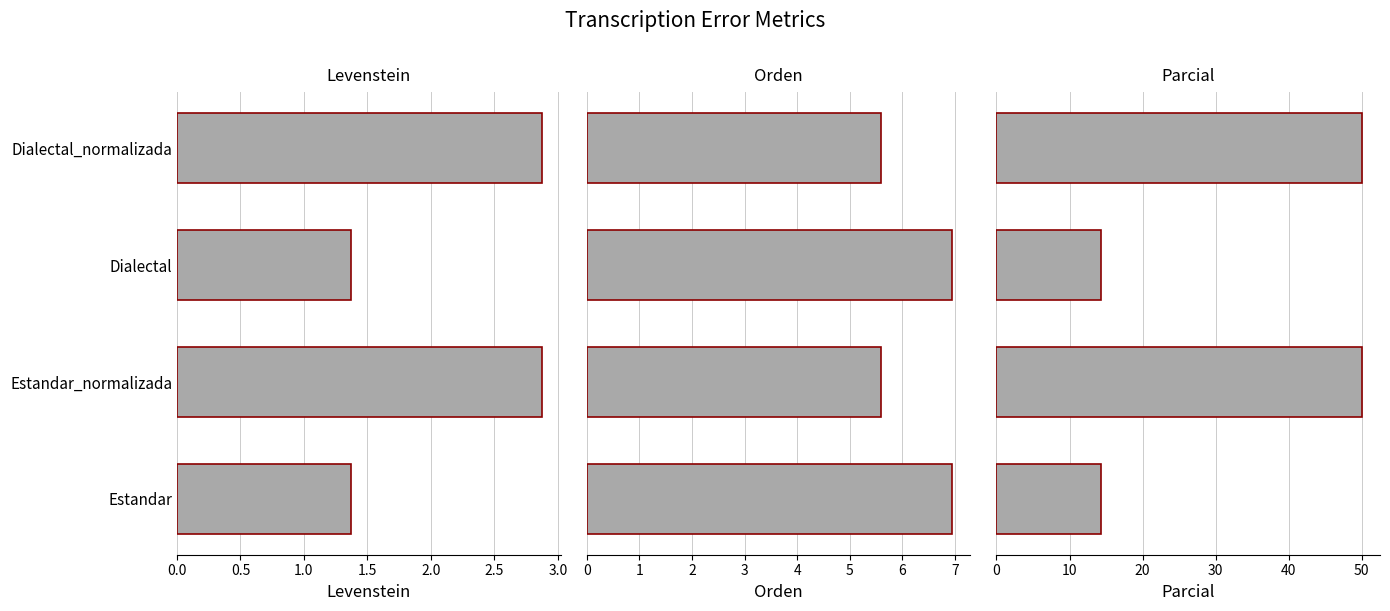

How many distinct data groups are displayed?

3